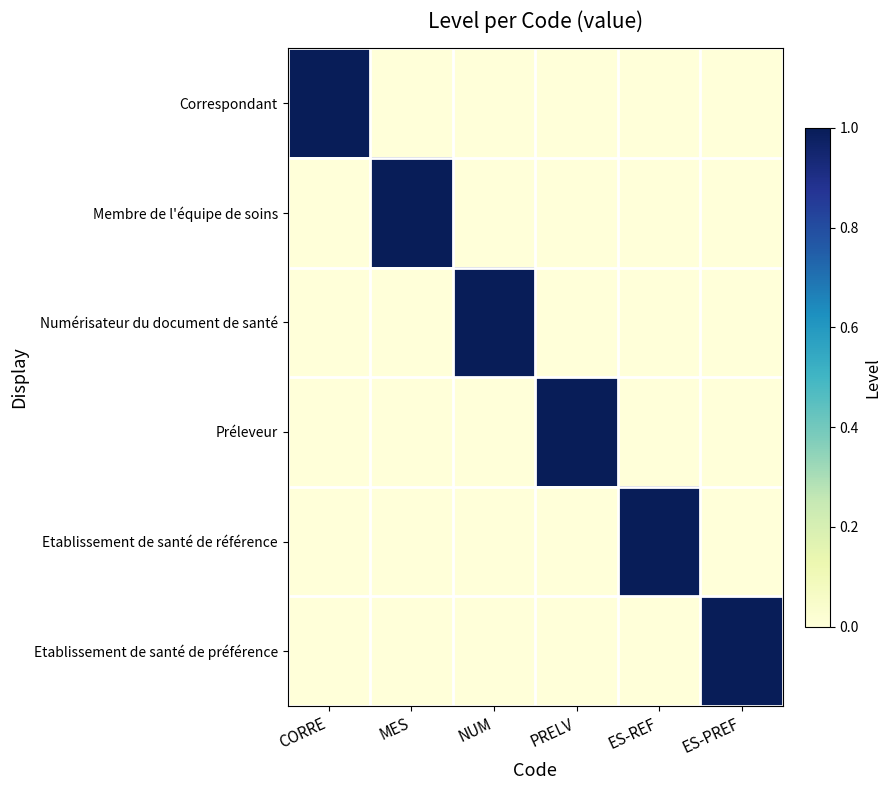

Between CORRE and PRELV, which series saw the biggest shift?

Correspondant